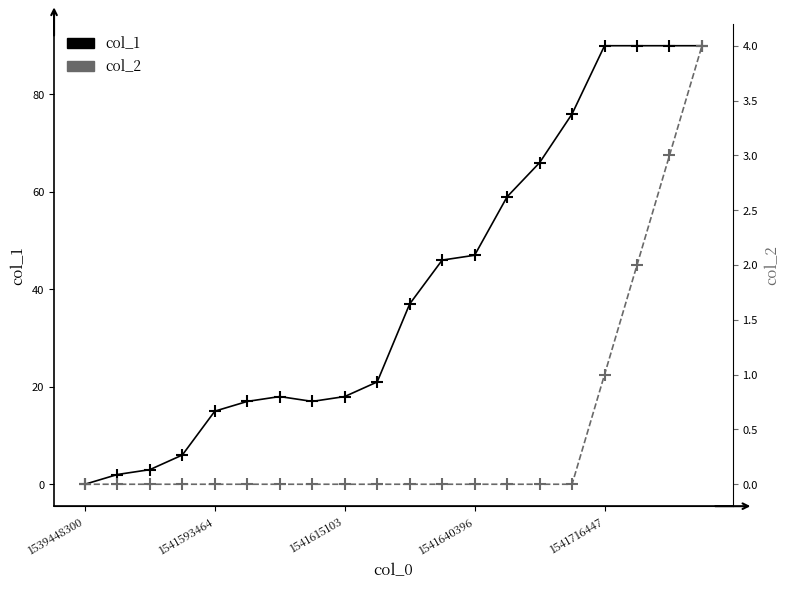

What is the maximum value shown in the chart?

90